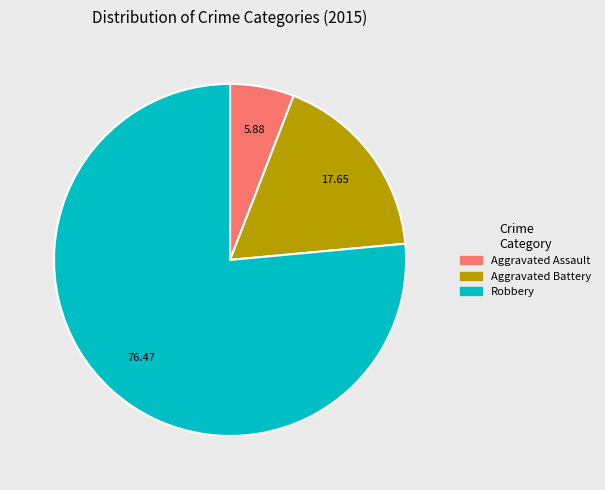

How many slices are in this pie chart?

3